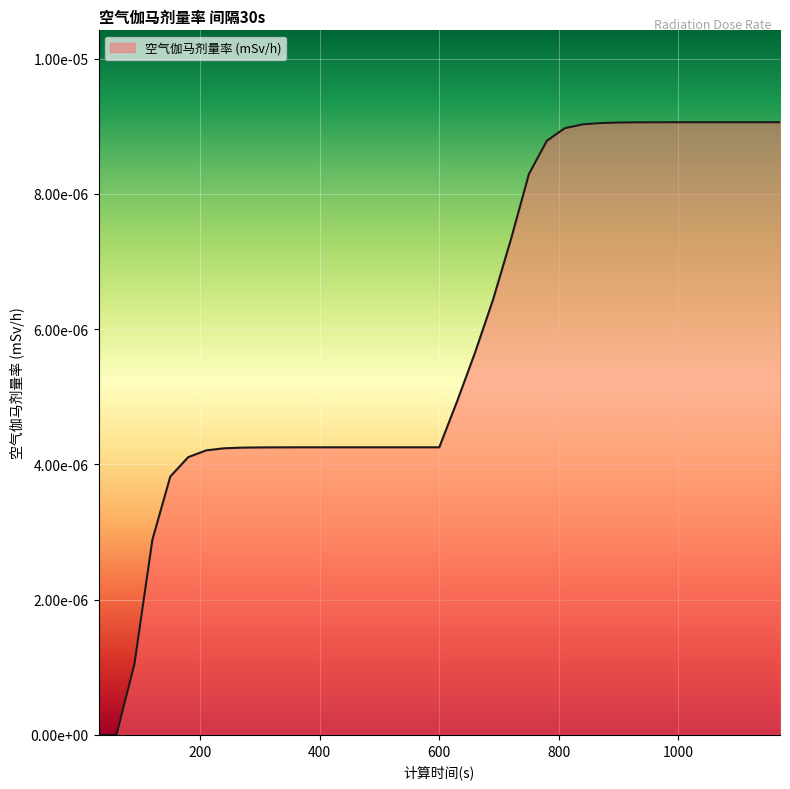

Count the values in the range 0 to 1.

39